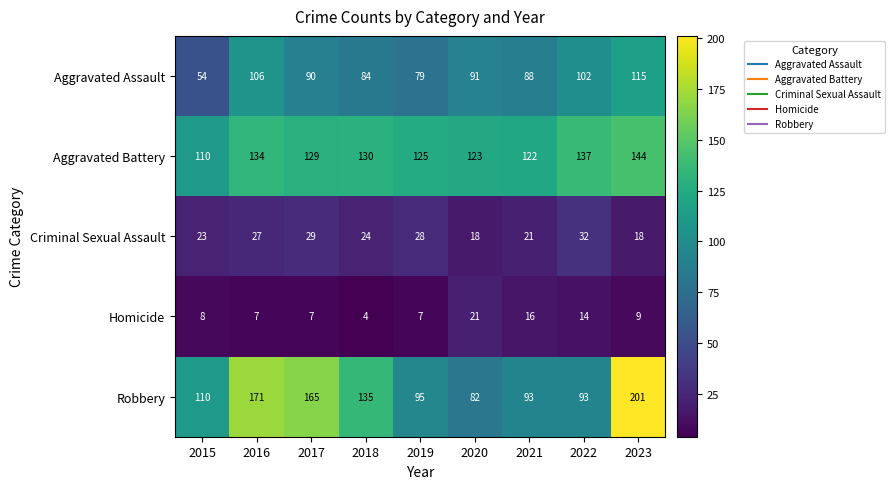

Which series has the largest total across all categories?

Aggravated Battery